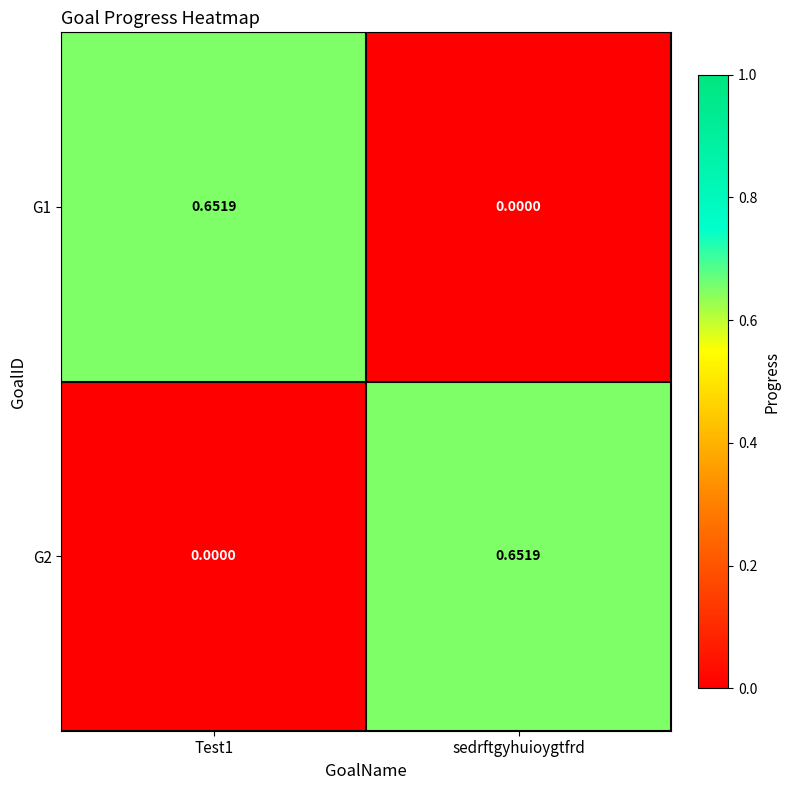

Where is G1 nearest to the value 0?

sedrftgyhuioygtfrd